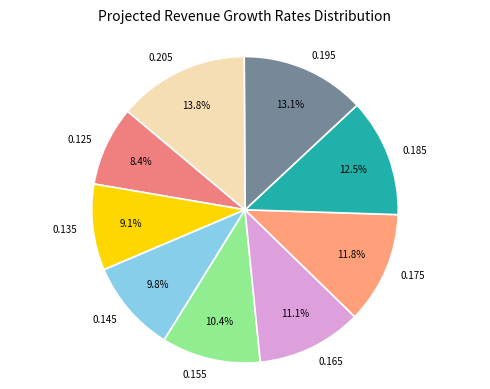

To the nearest percent, what portion does 0.145 represent?

10%